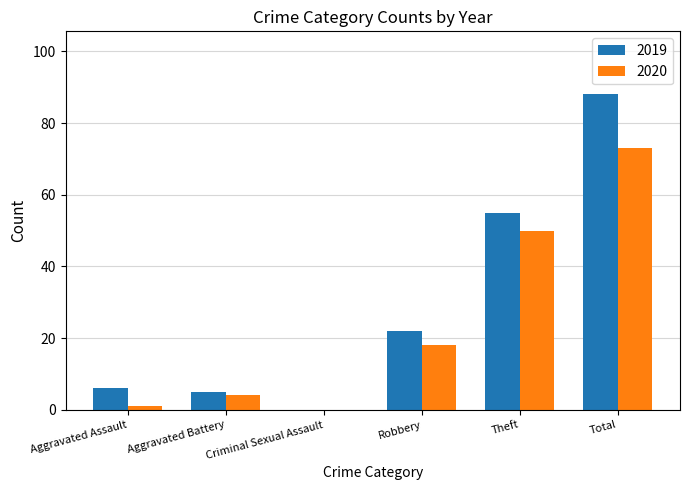

Where is 2020 nearest to the value 36?

Theft